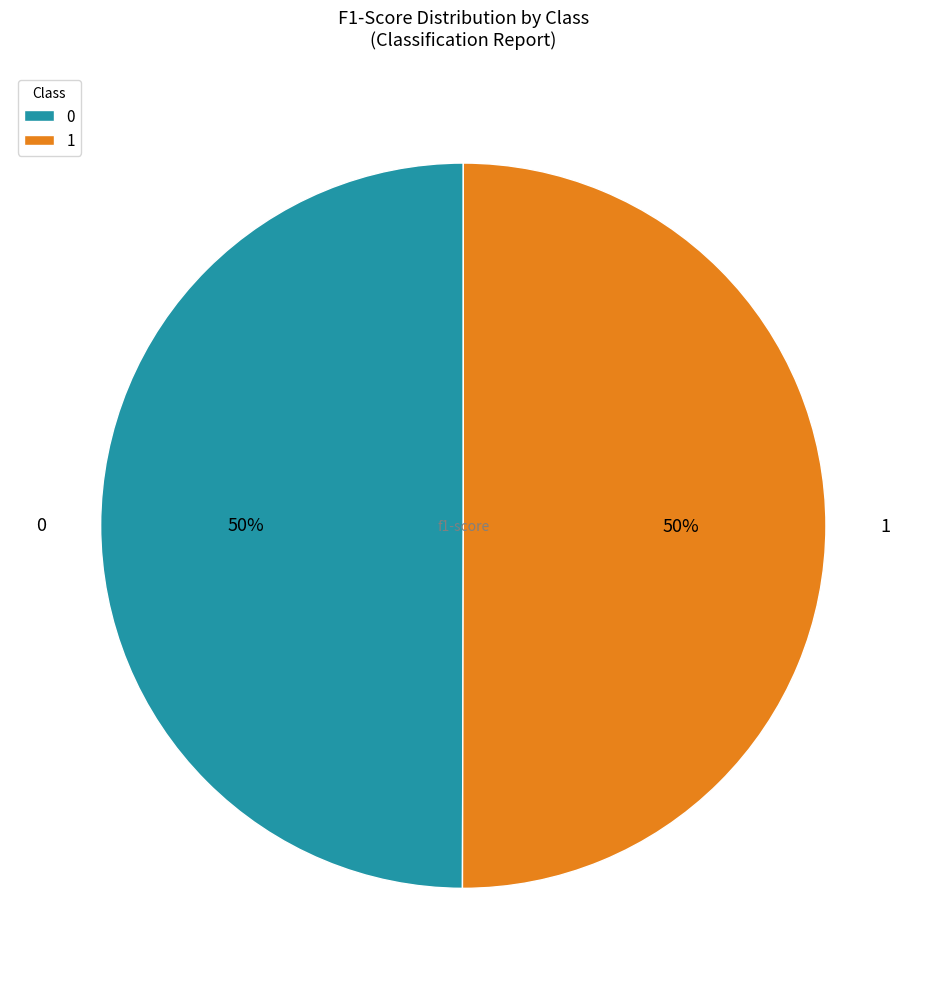

Count the number of slices in the pie.

2